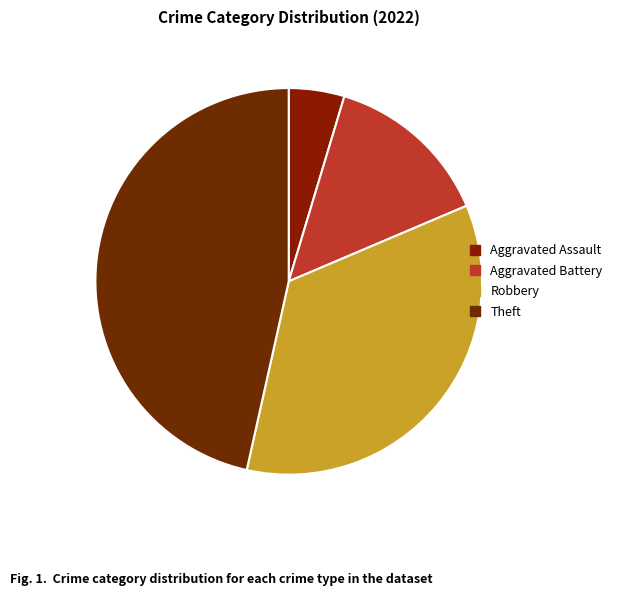

How many segments does this pie chart have?

4